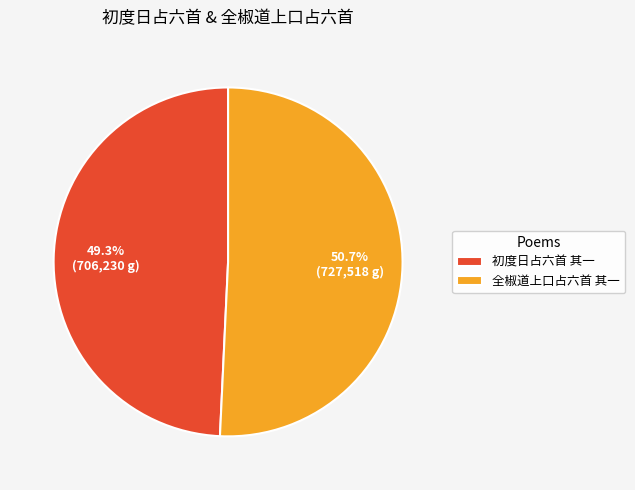

Is there any slice that represents more than half of the pie?

Yes